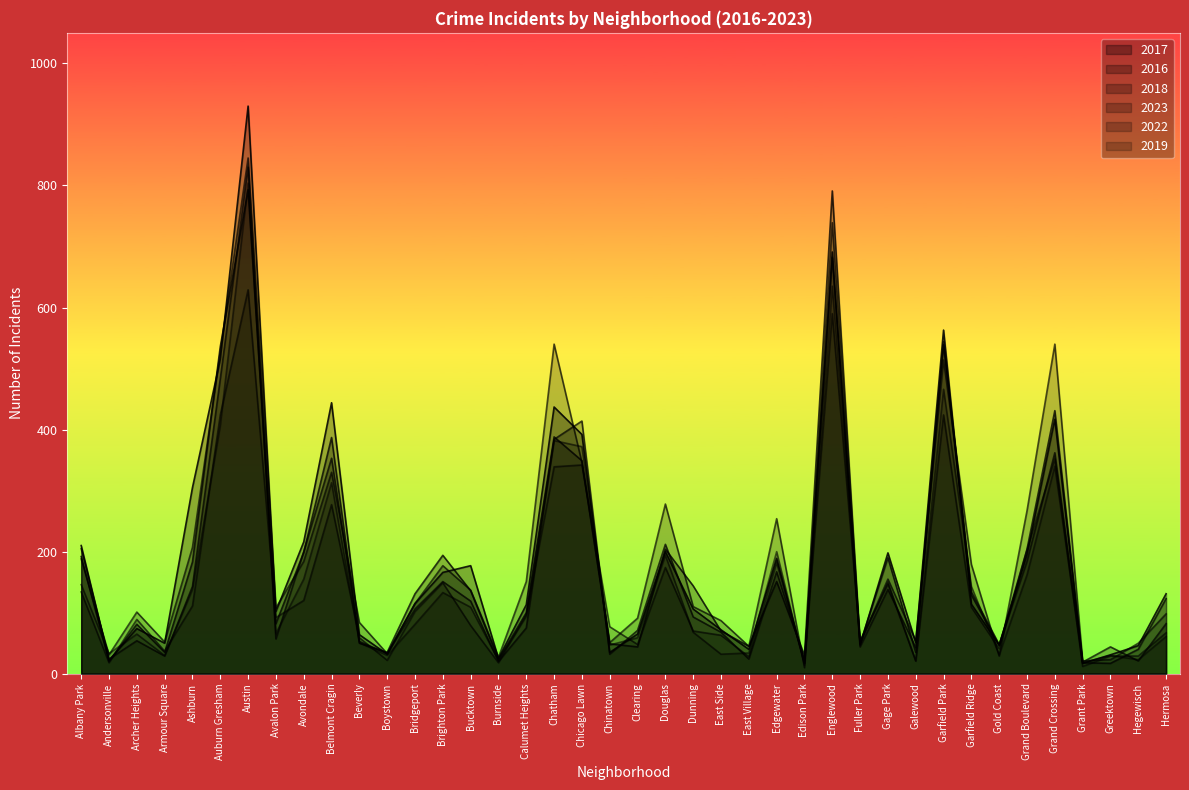

Which series has the largest total across all categories?

2023